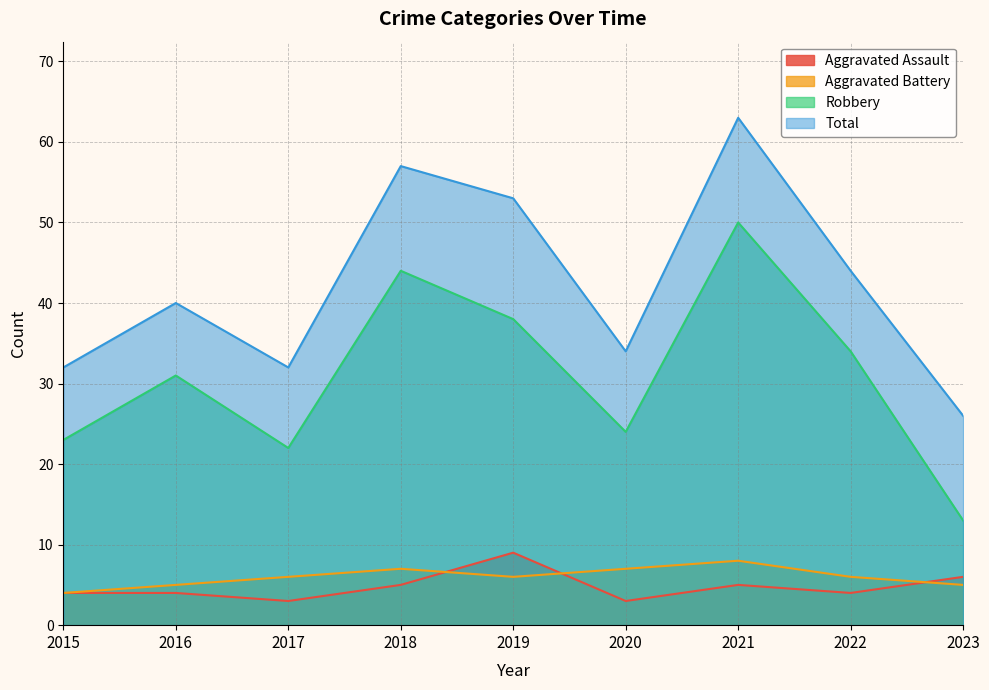

How many lines are shown in the chart?

4